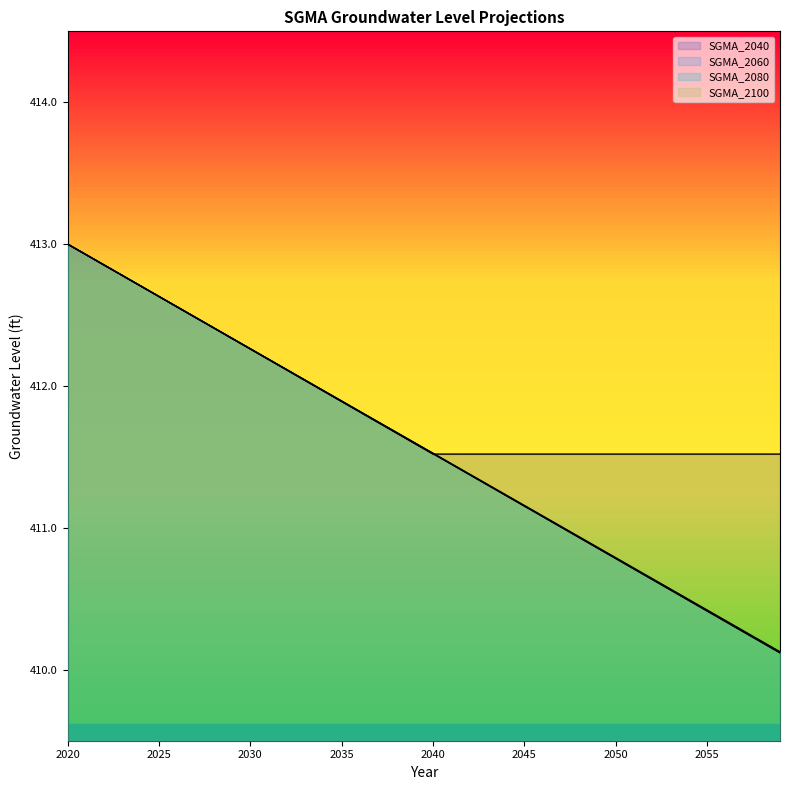

Which has a higher value, 2048 or 2045?

2048